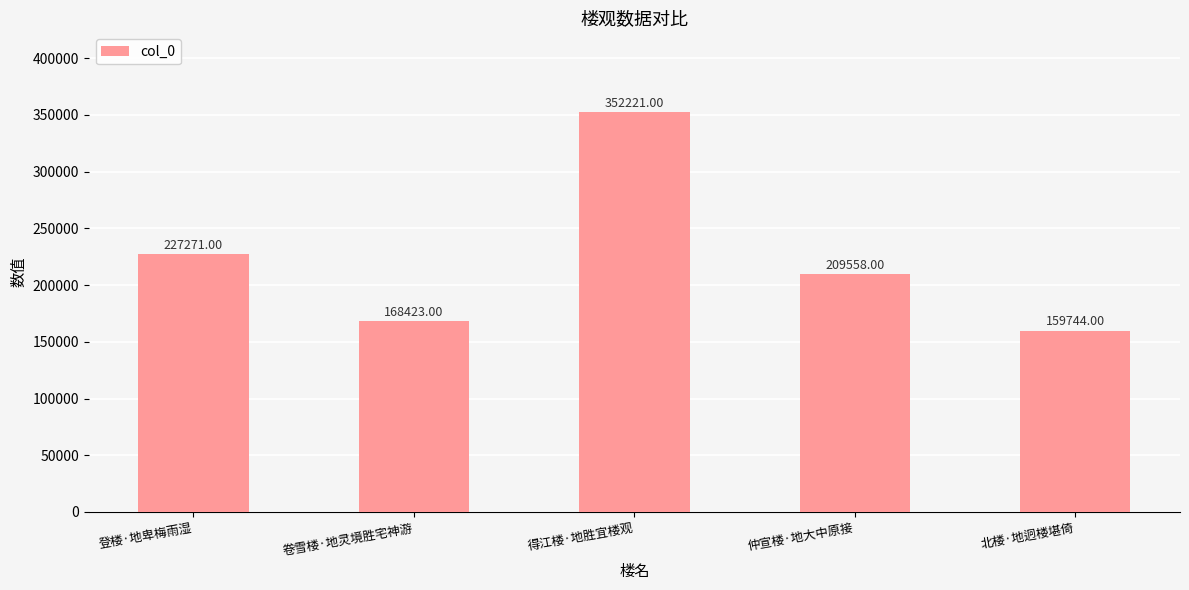

True or false: the data shows 59476 at 卷雪楼·地灵境胜宅神游.

False